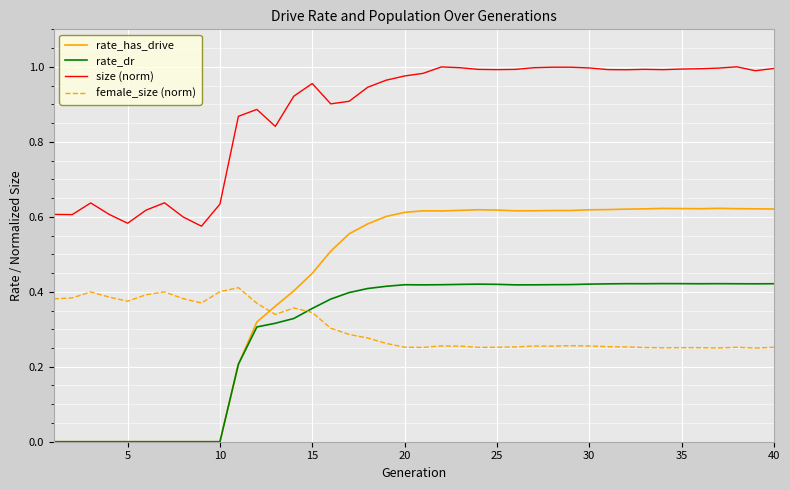

True or false: rate_dr and size (norm) cross at least once.

False